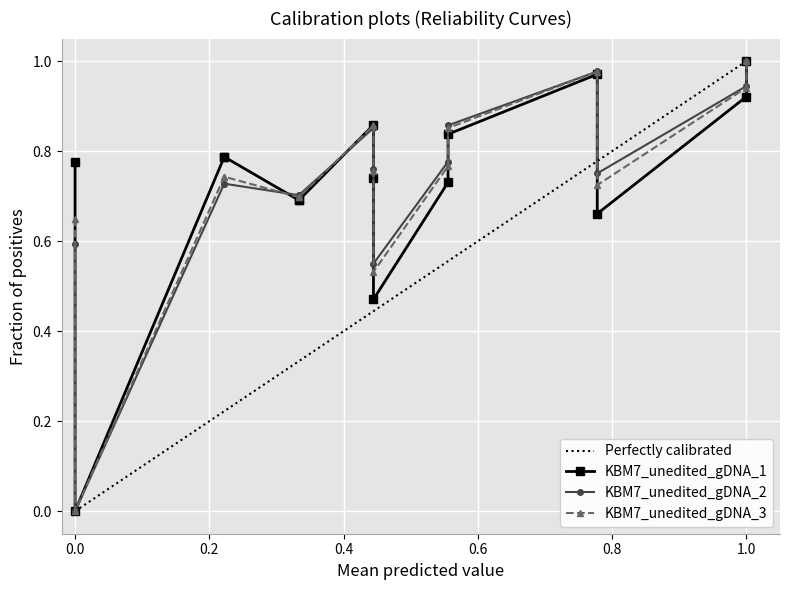

Which series ends up on top after the final intersection of KBM7_unedited_gDNA_2 and KBM7_unedited_gDNA_1?

KBM7_unedited_gDNA_2